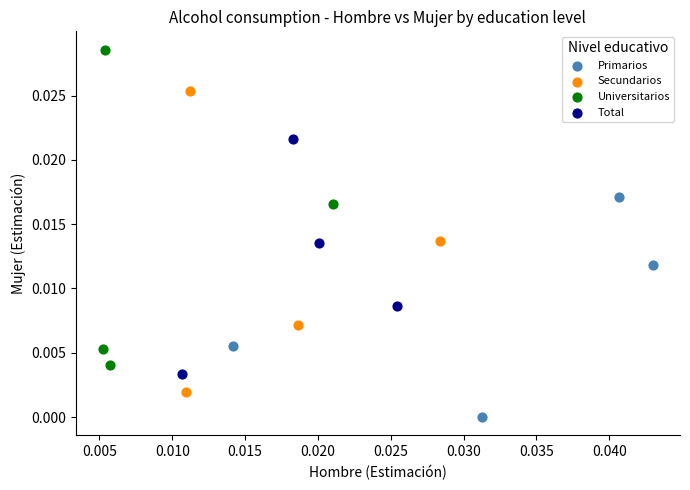

Which series contains the highest Y value?

Universitarios